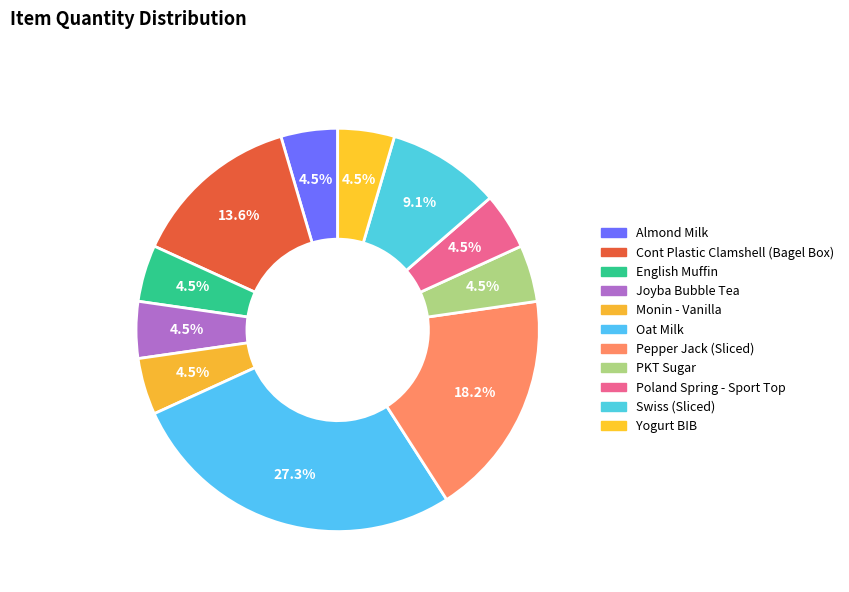

Which slice is the largest?

Oat Milk